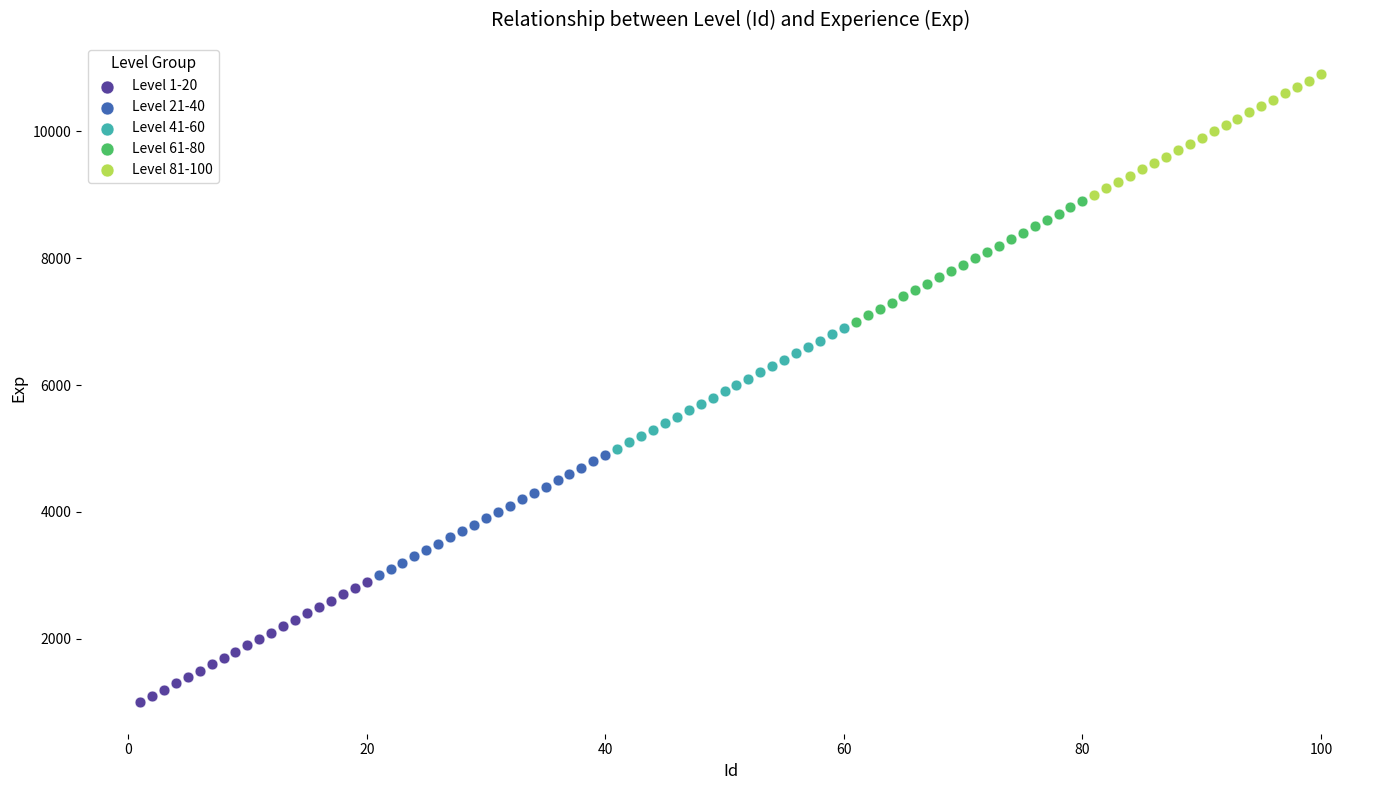

Which series contains the lowest Y value?

Level 1-20